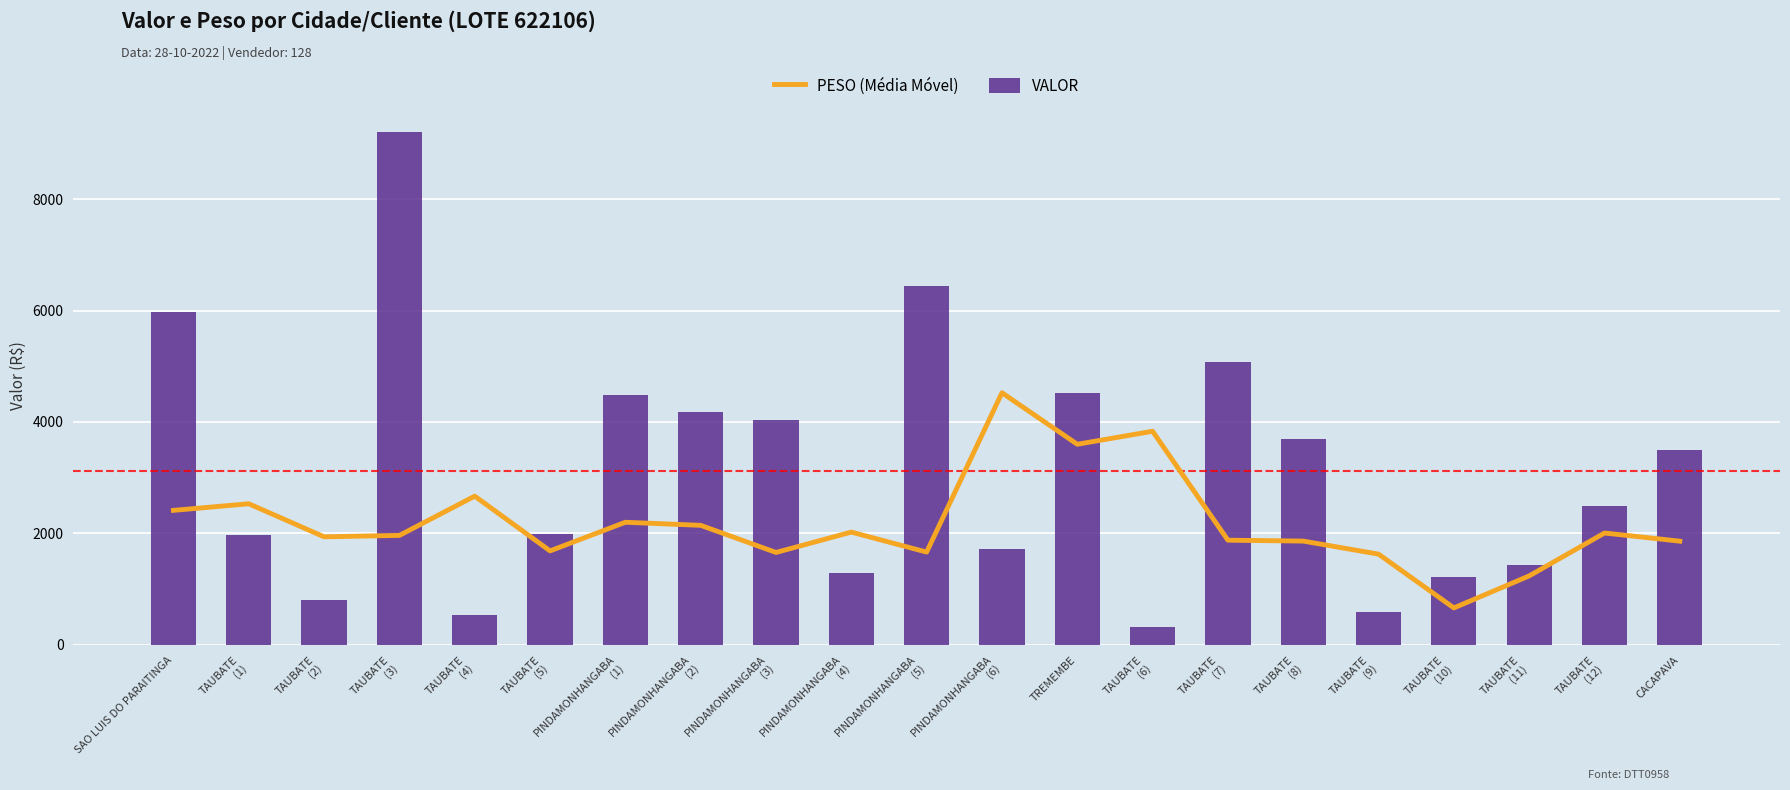

The value of PESO (Média Móvel) at TAUBATE
(12) is 736.3. True or false?

False